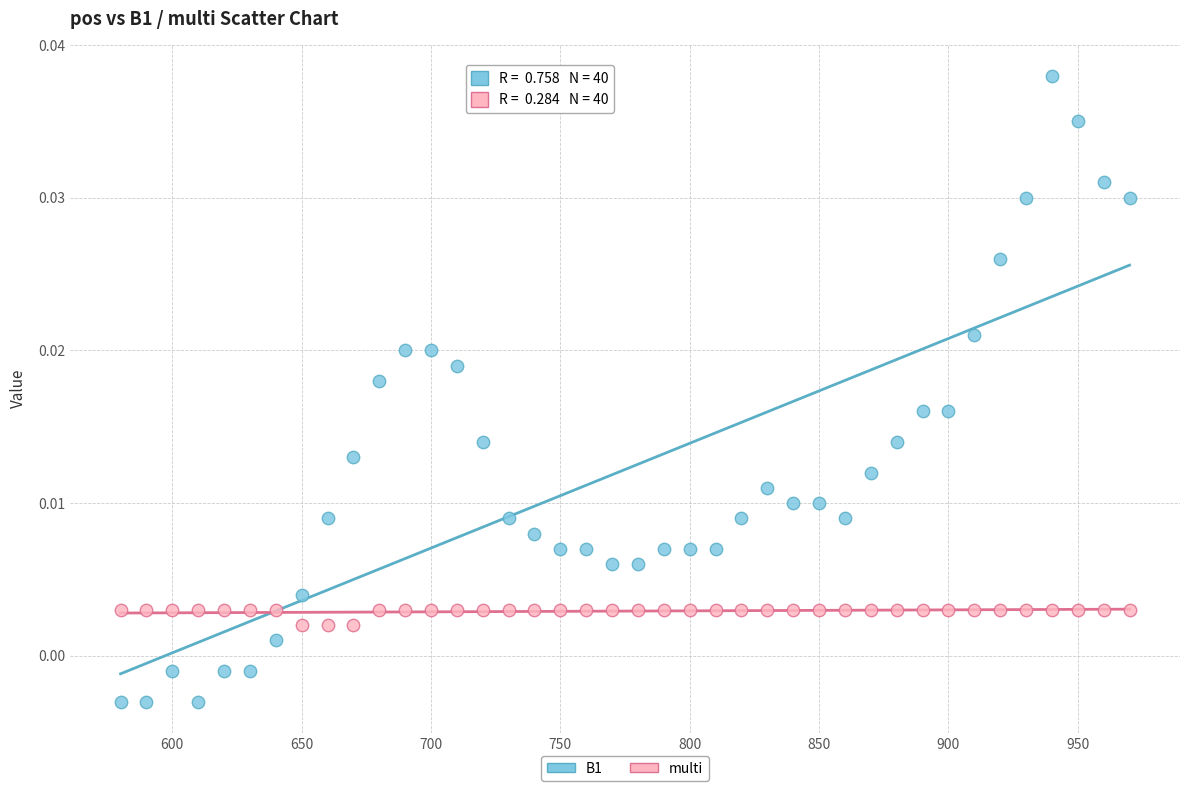

What are all the series names shown in the legend?

B1, multi